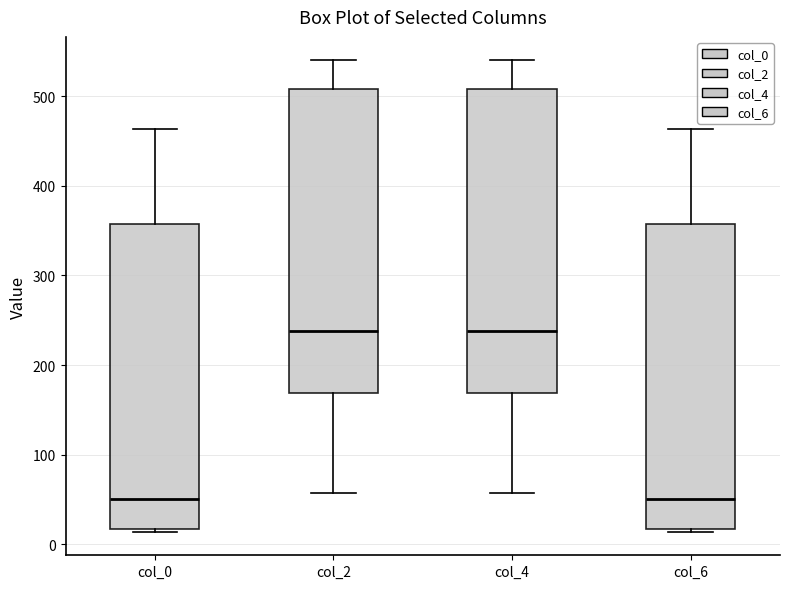

Reading left to right, transcribe this box plot: for each box, give where its median line is, the range the box spans, and where its two whiskers end, as read against the y-axis. The values are not printed on the chart, so give them approximately, as read against the axis.

col_0: median 50, box 20 to 360, whiskers 10 to 460
col_2: median 240, box 170 to 510, whiskers 60 to 540
col_4: median 240, box 170 to 510, whiskers 60 to 540
col_6: median 50, box 20 to 360, whiskers 10 to 460